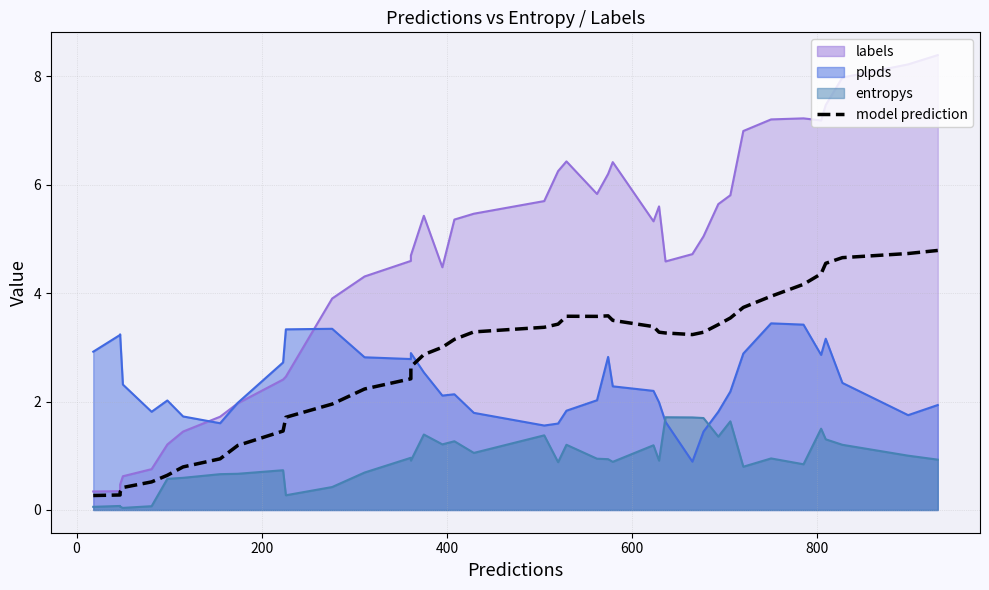

How many data points are above 3?

24